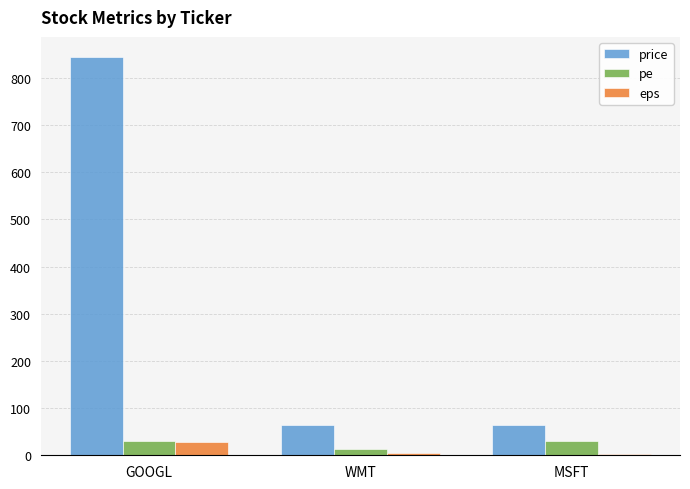

Which category has the highest value in the price series?

GOOGL